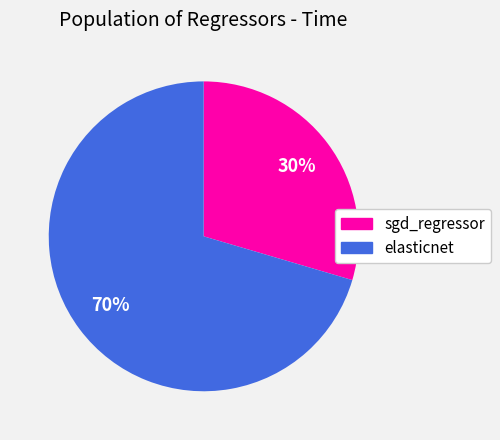

Count the number of slices in the pie.

2